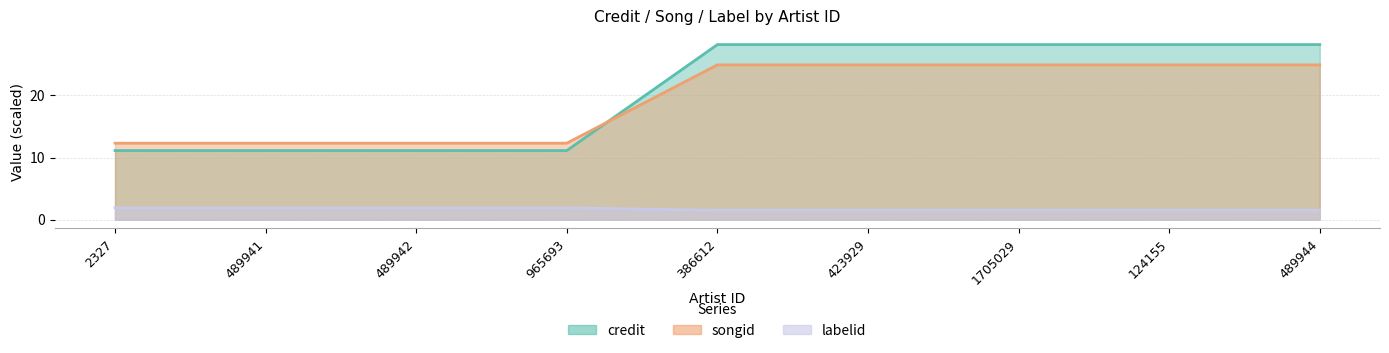

What is the label of the 6th point from the right?

965693